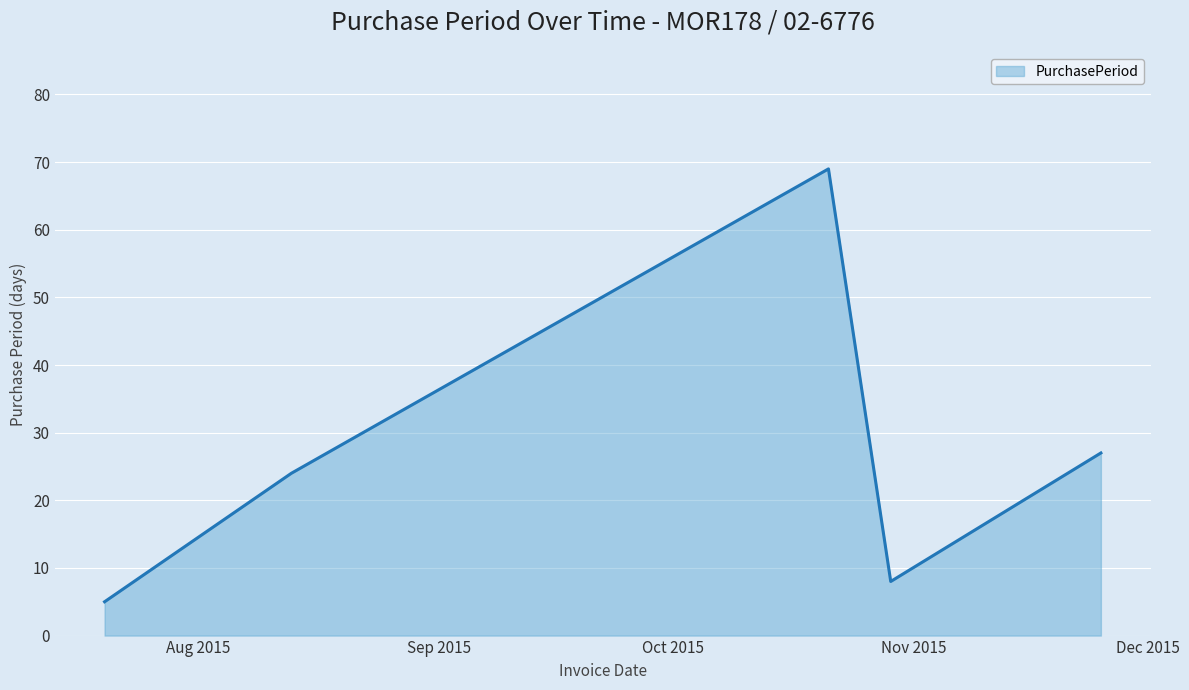

True or false: the data has more than 1 interior local peaks.

False